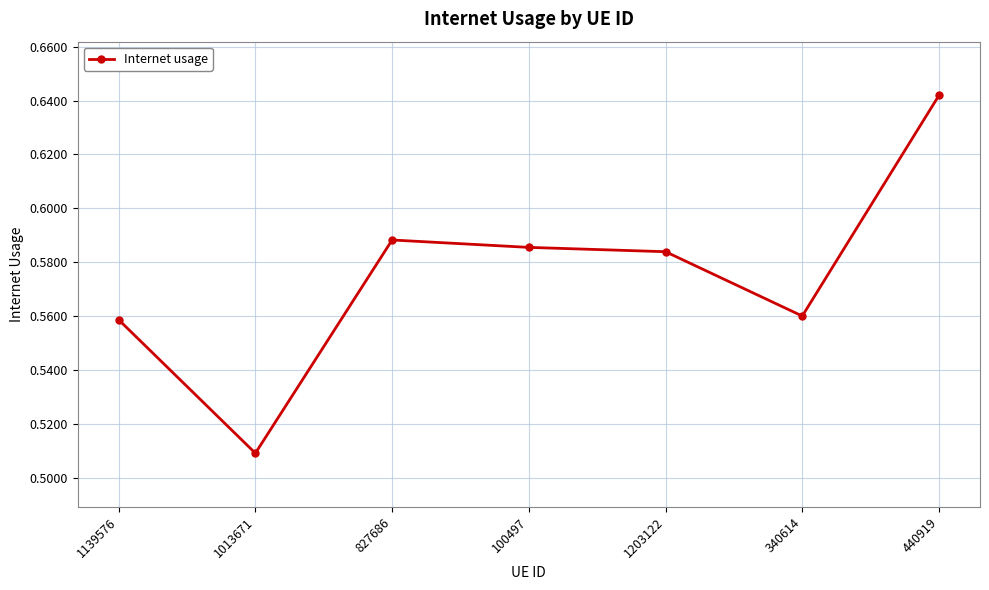

Where is the first local maximum?

827686